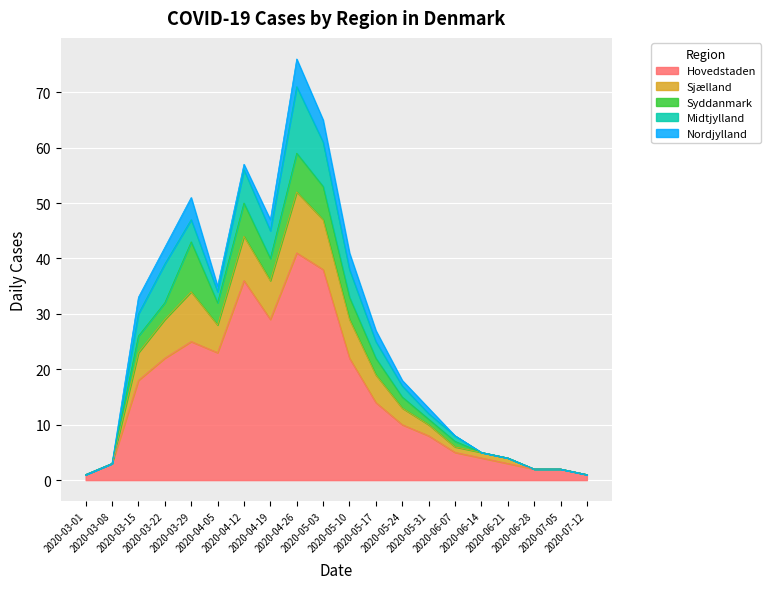

How many lines are shown in the chart?

5